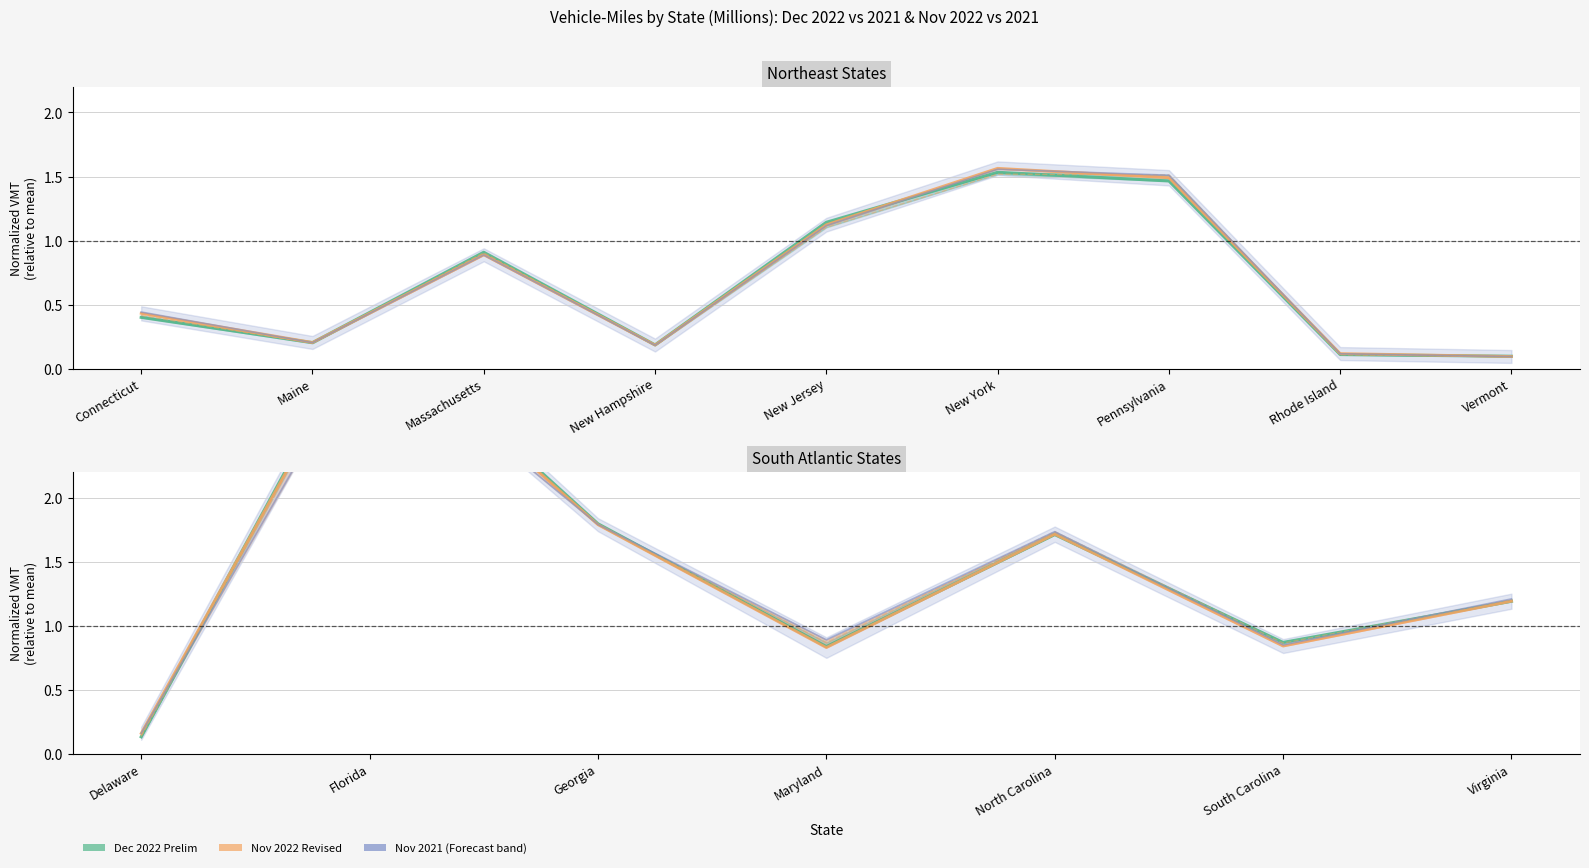

Which series has the widest spread of values?

Dec 2022 VMT (Prelim)